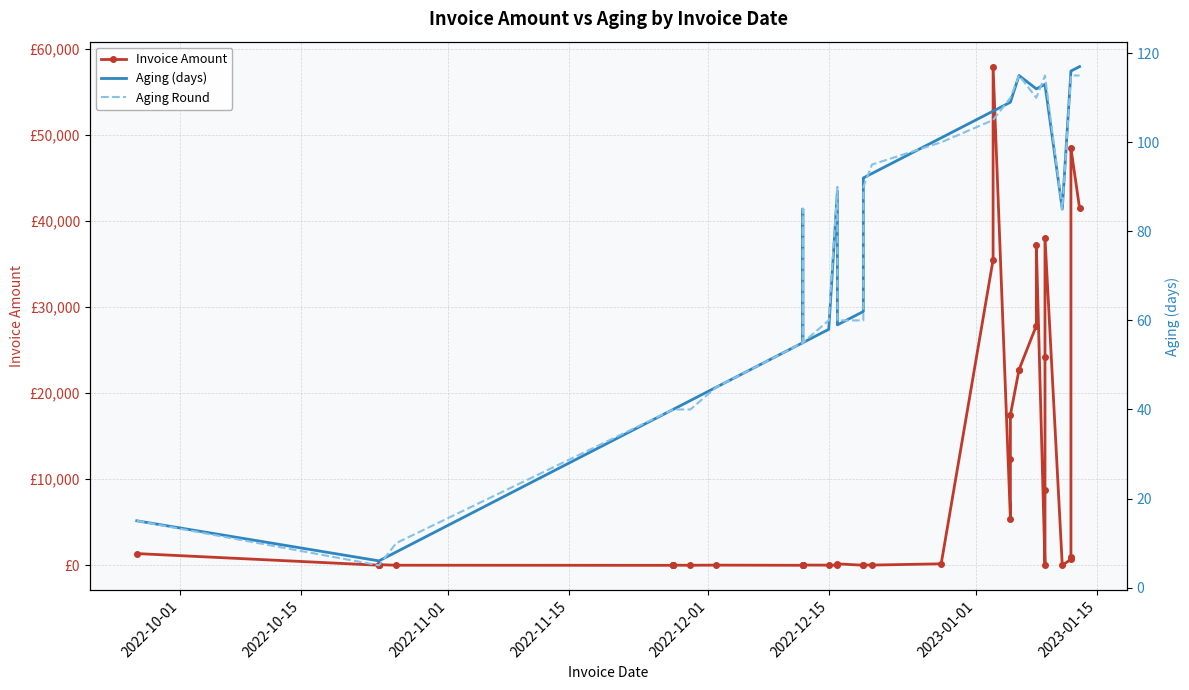

Rank the series by their maximum value, from lowest to highest.

Aging Round, Aging (days), Invoice Amount